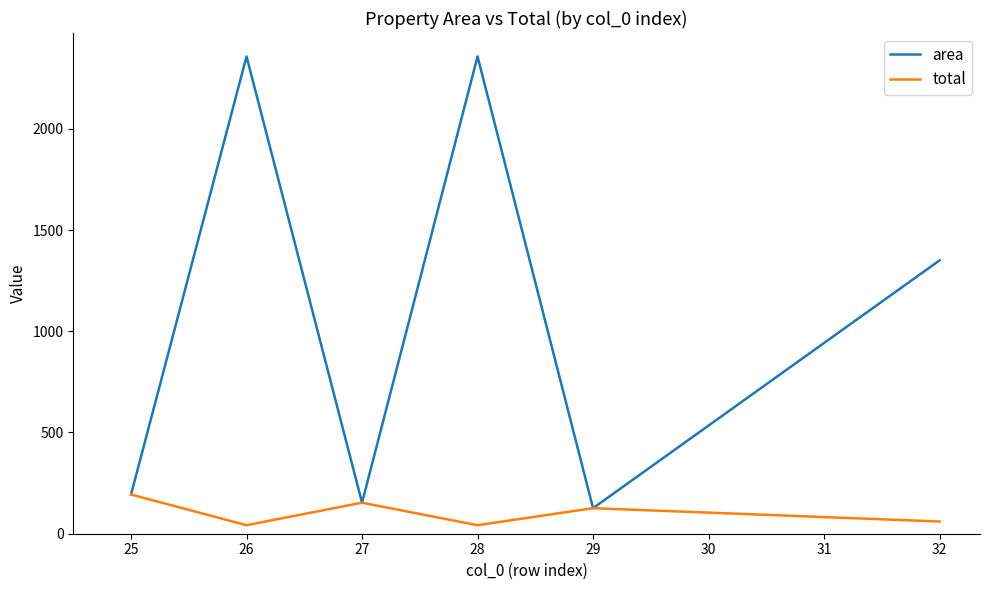

What is the average value of the area series?

1089.7